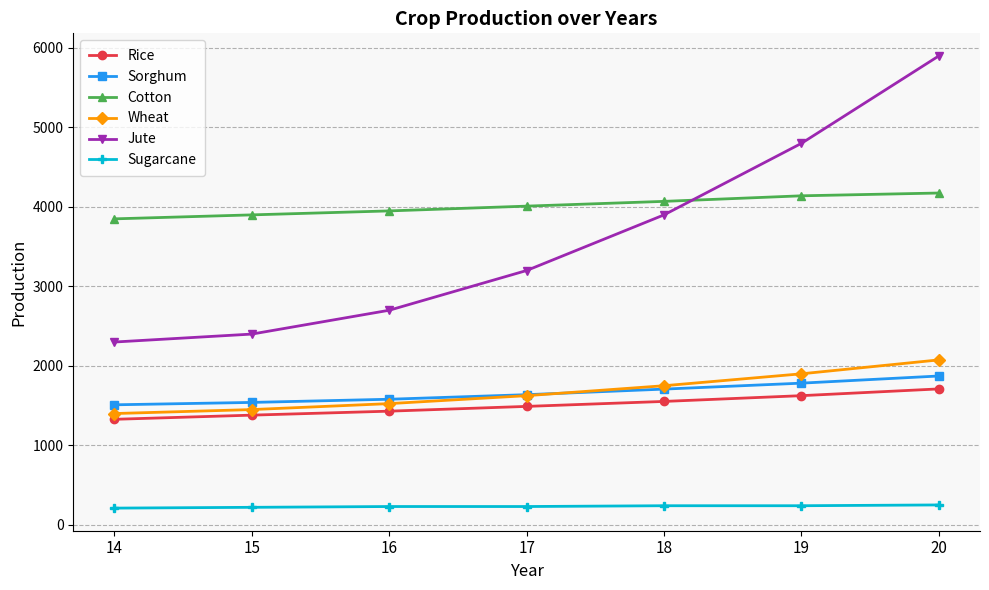

Between 14 and 15, which series saw the biggest shift?

Jute